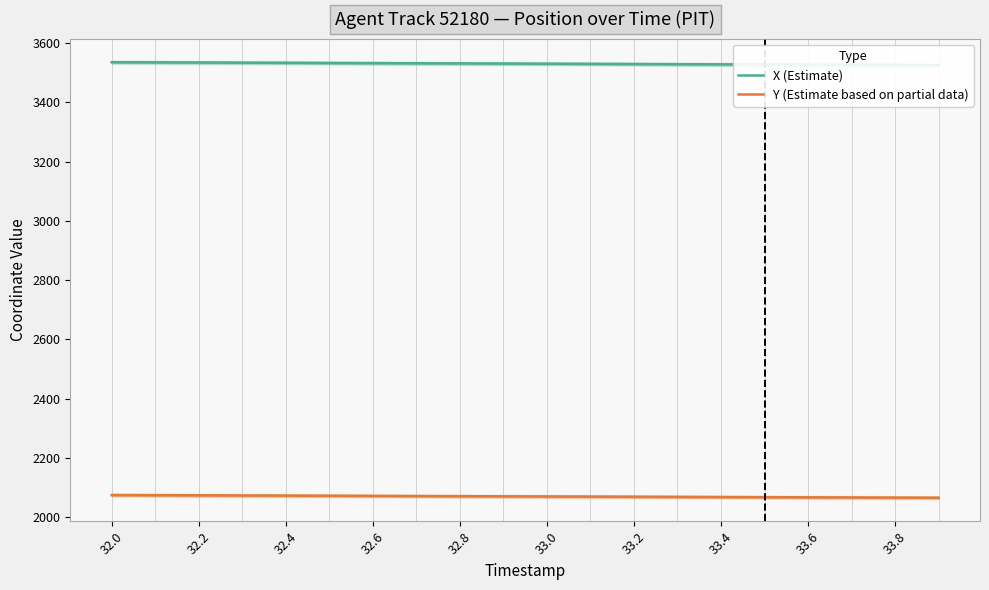

List the series in order of their overall mean, highest first.

X (Estimate), Y (Estimate based on partial data)